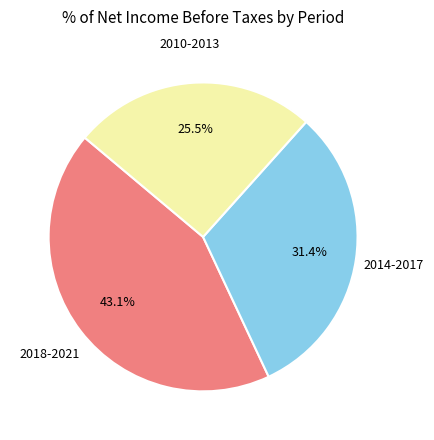

To the nearest percent, what is the average slice percentage?

33%